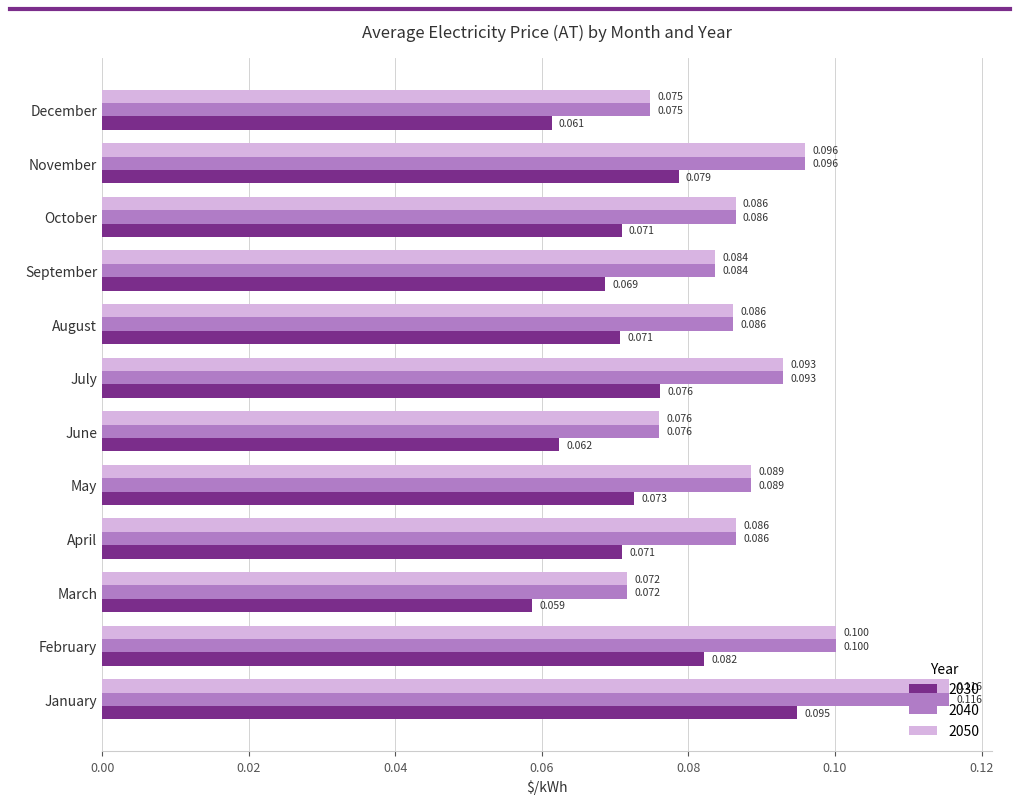

The 2050 series shows 0.1 at June. True or false?

True